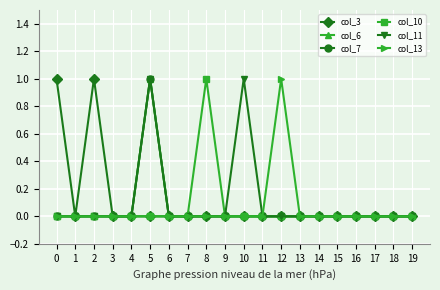

Is this an area chart (filled region under the line)?

No